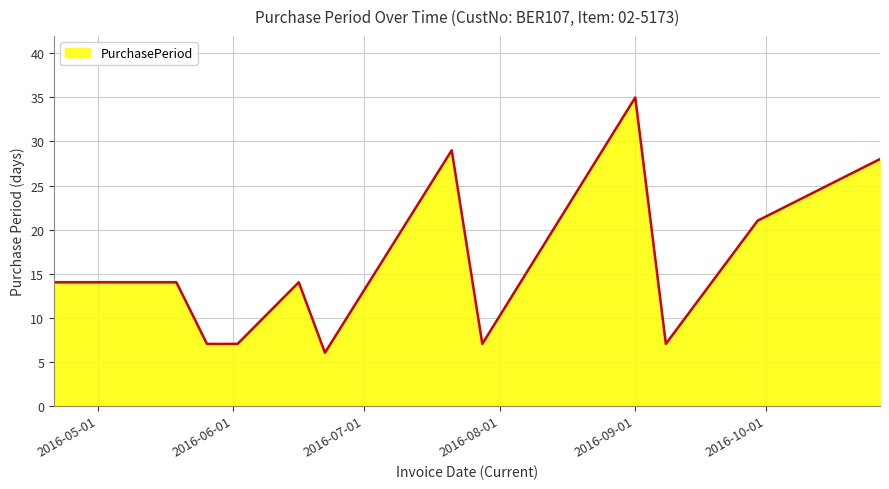

Reading right to left, extract all data points from this chart.

28	21	7	35	7	29	6	14	7	7	14	14	14